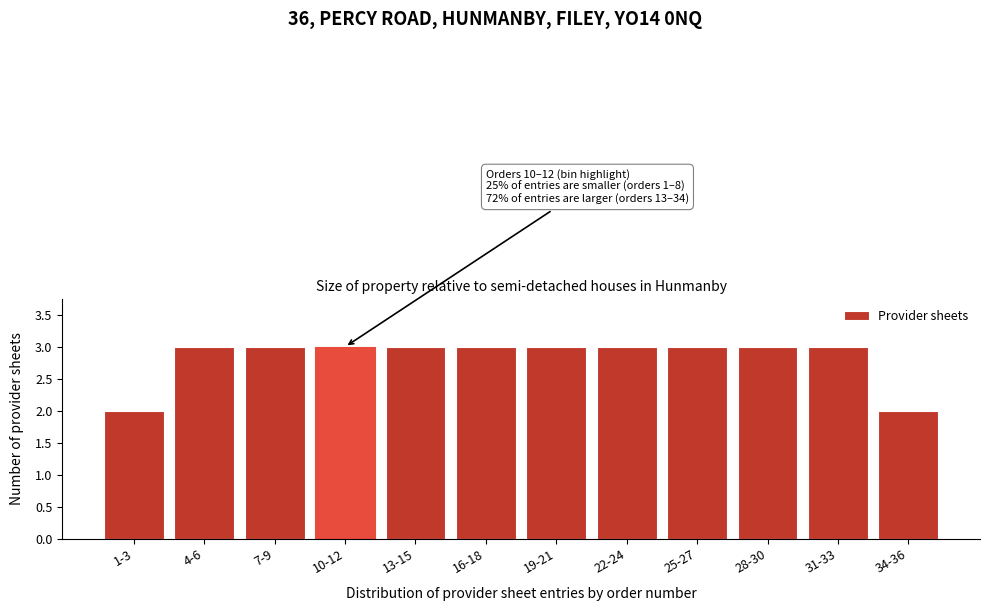

Reading left to right, what are all the values shown in this chart?

1-3=2	4-6=3	7-9=3	10-12=3	13-15=3	16-18=3	19-21=3	22-24=3	25-27=3	28-30=3	31-33=3	34-36=2